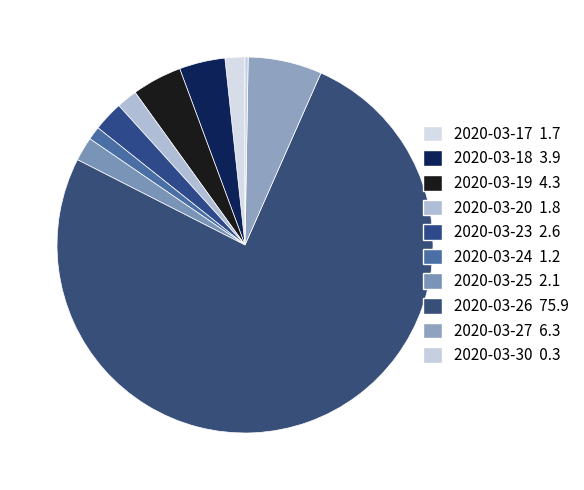

To the nearest percent, what is the difference between the largest and smallest slice percentages?

76%